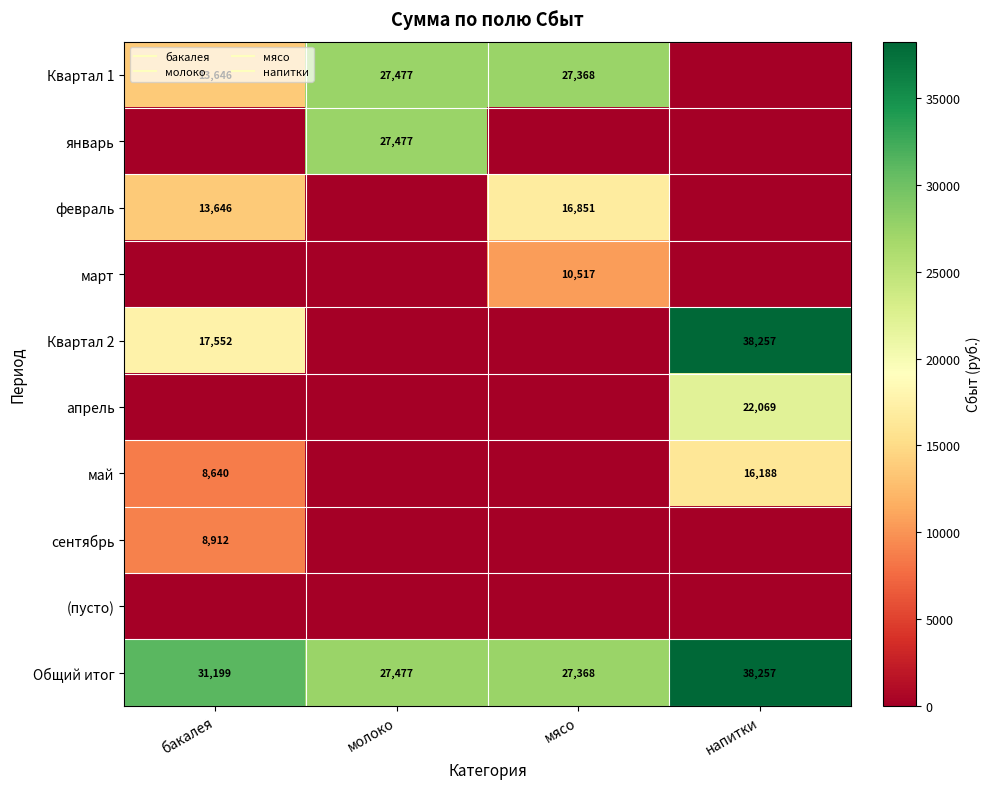

Is the value of апрель at молоко greater than the value of Квартал 1 at напитки?

No